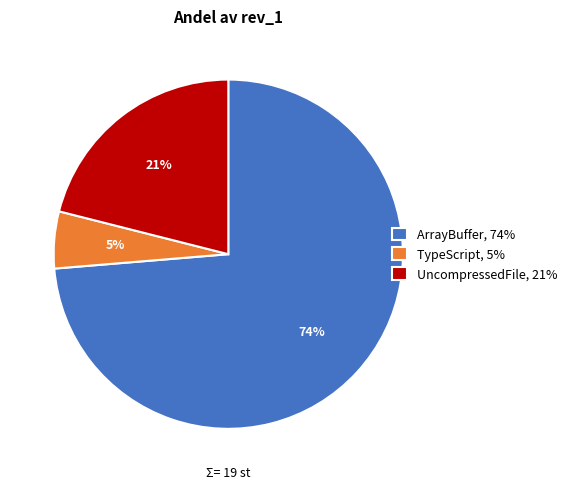

True or false: UncompressedFile accounts for 21% of the total.

True